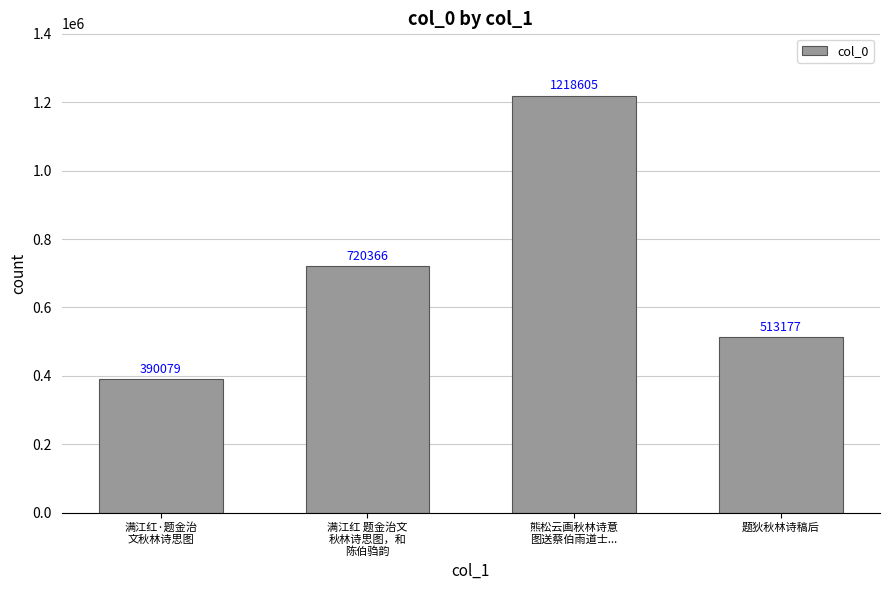

The chart shows a value of 411323 at 熊松云画秋林诗意
图送蔡伯雨道士.... True or false?

False